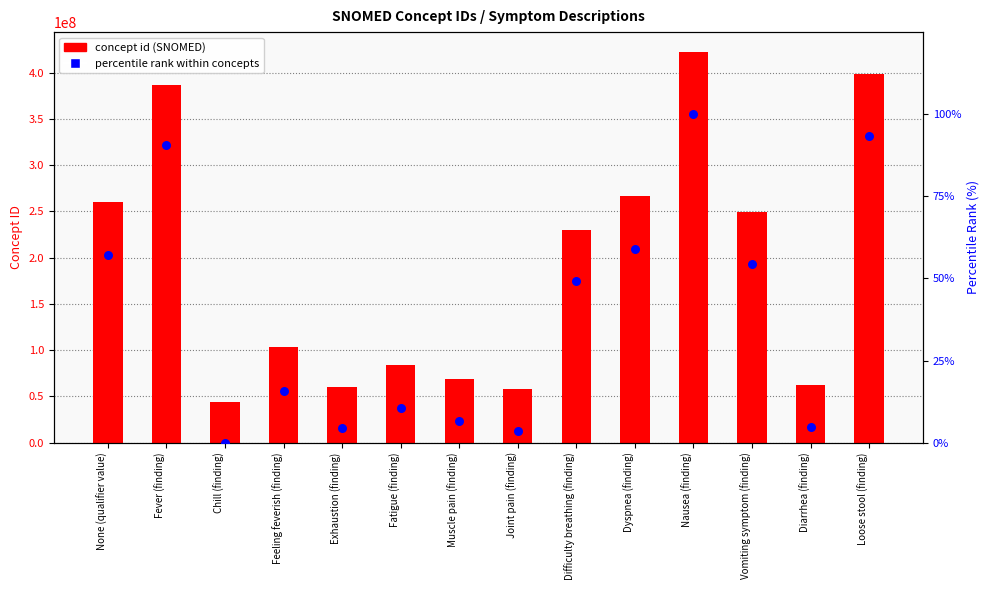

Is the value of concept id (SNOMED) at Vomiting symptom (finding) greater than the value of percentile rank within concepts at Exhaustion (finding)?

Yes